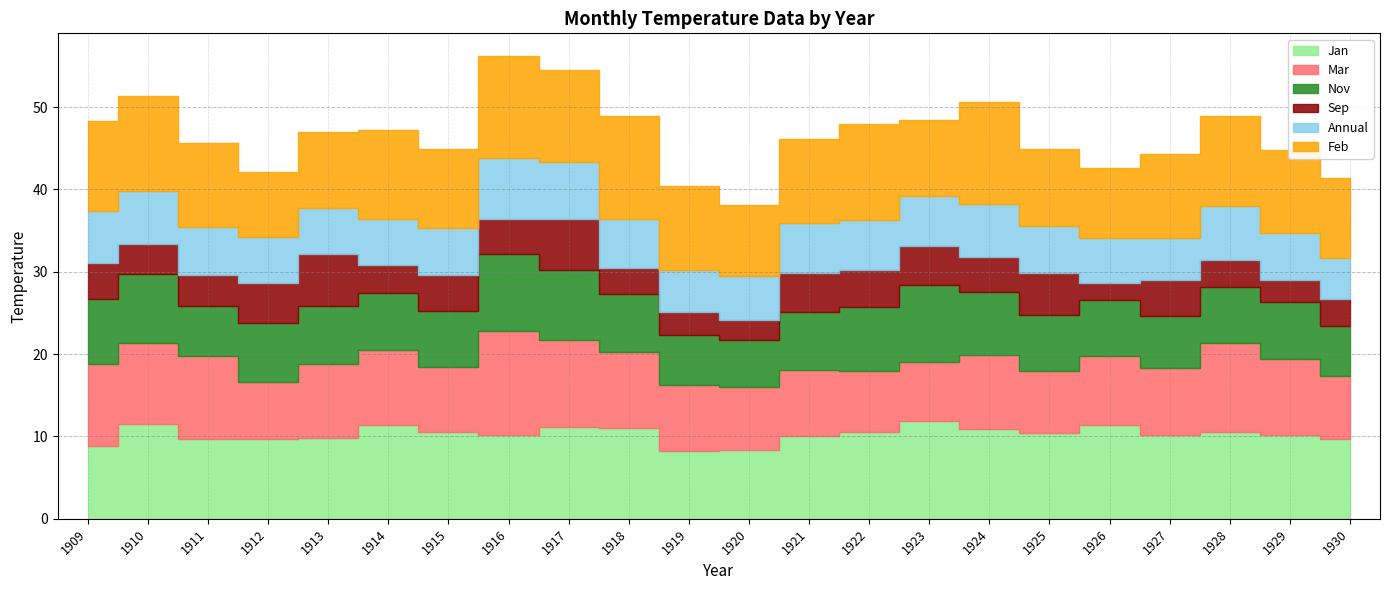

Between 1929 and 1915, which is larger?

1915